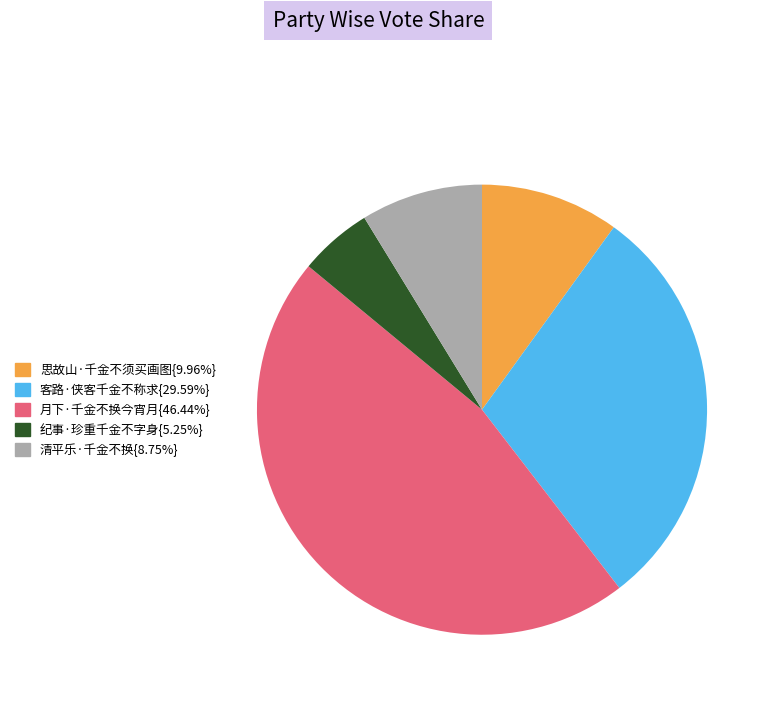

Is there a majority slice in this chart?

No